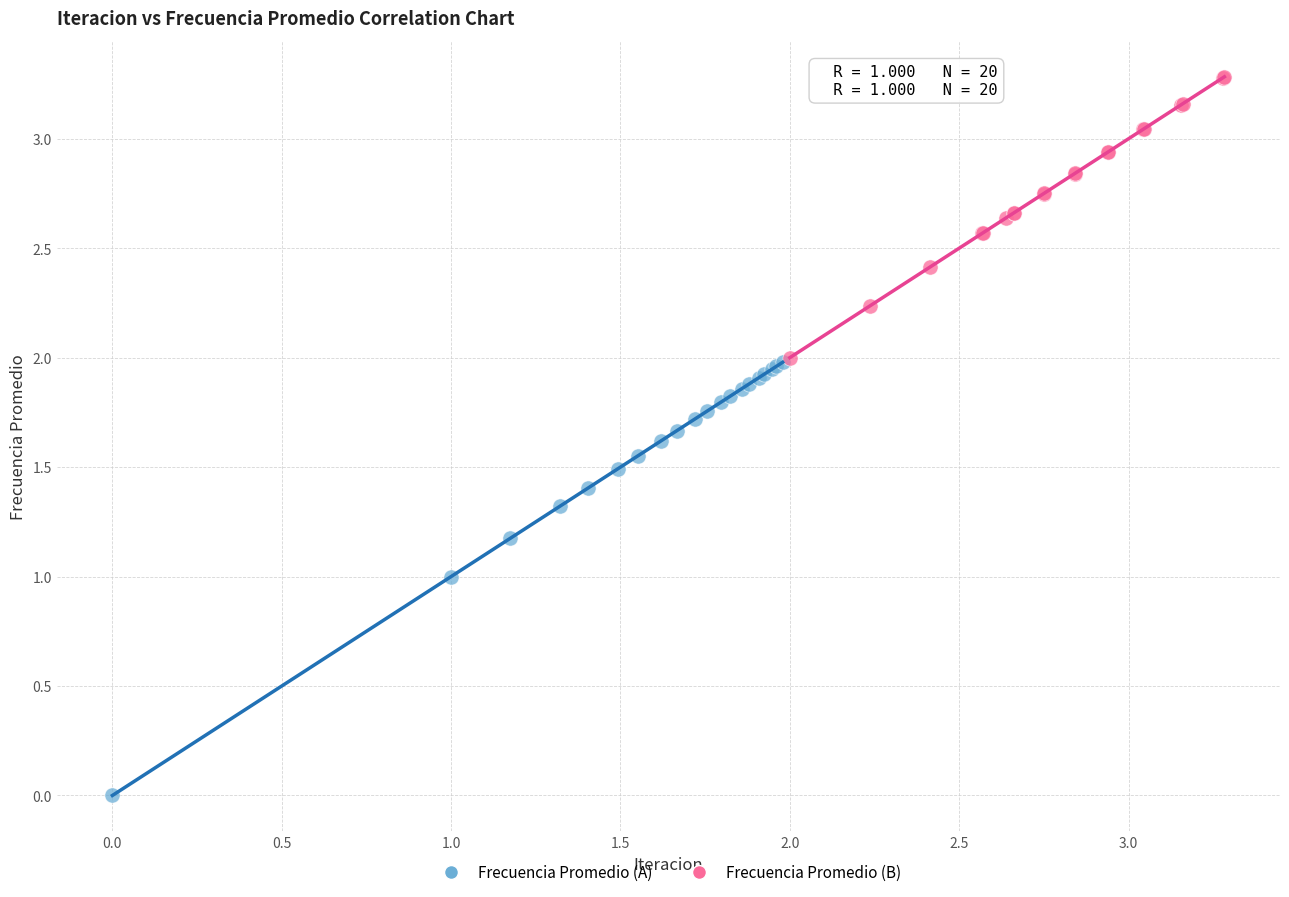

Which series contains the lowest Y value?

Frecuencia Promedio (A)